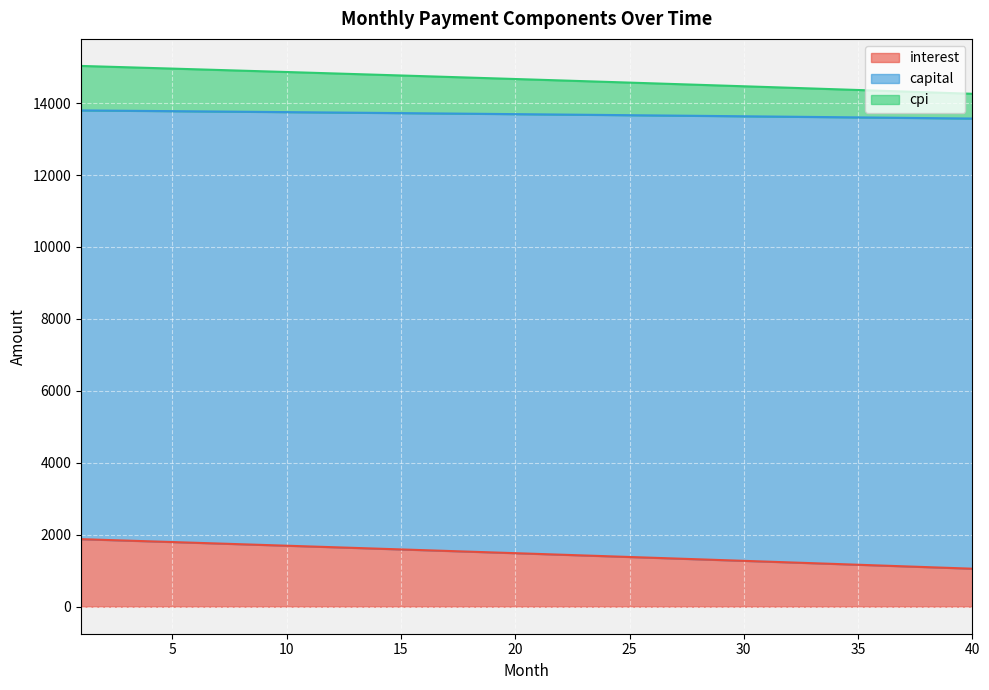

What is the greatest value displayed?

15033.6